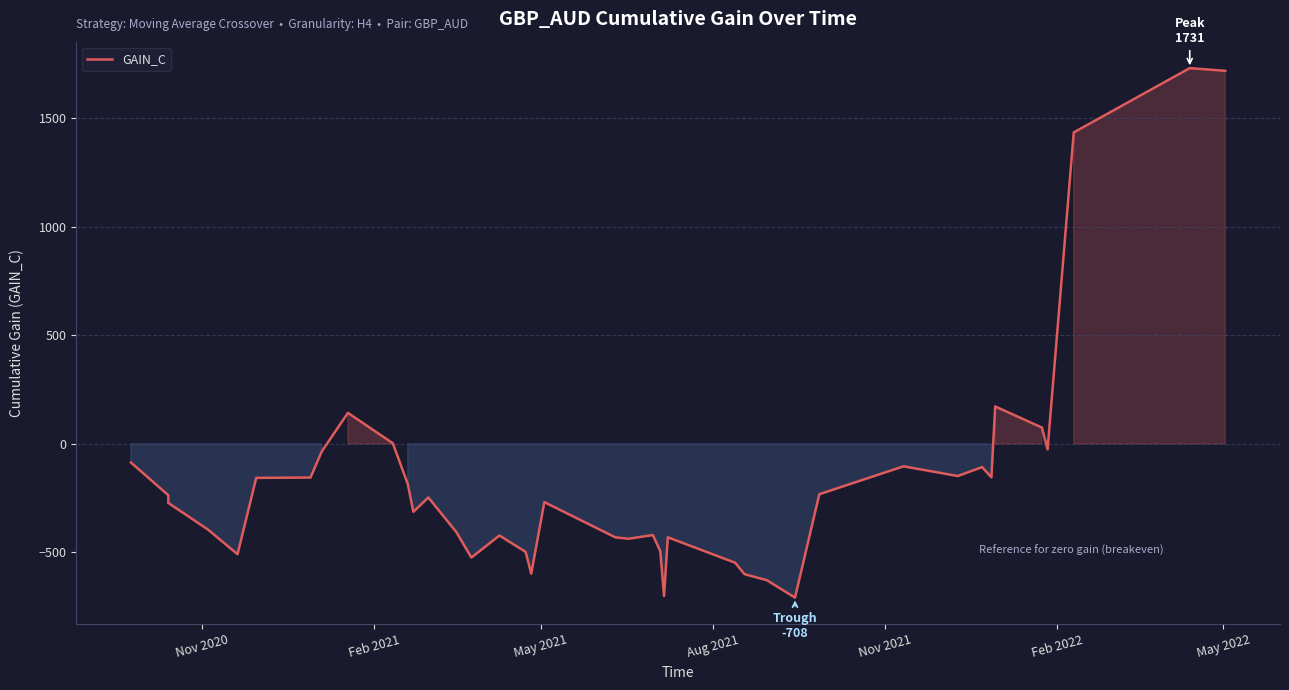

What position from the left is Aug 2021?

4